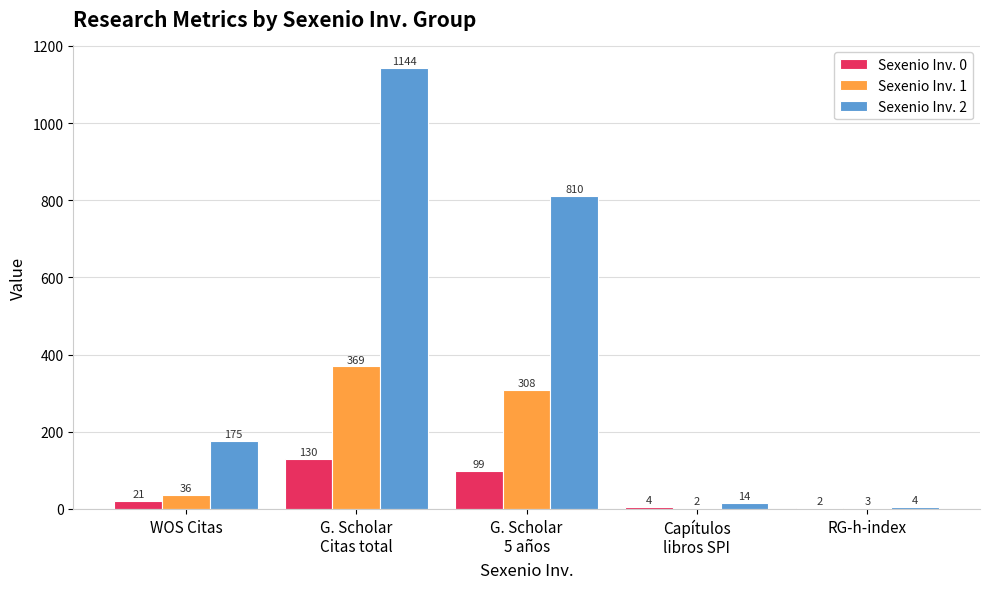

Which category has the highest value in the Sexenio Inv. 2 series?

G. Scholar
Citas total